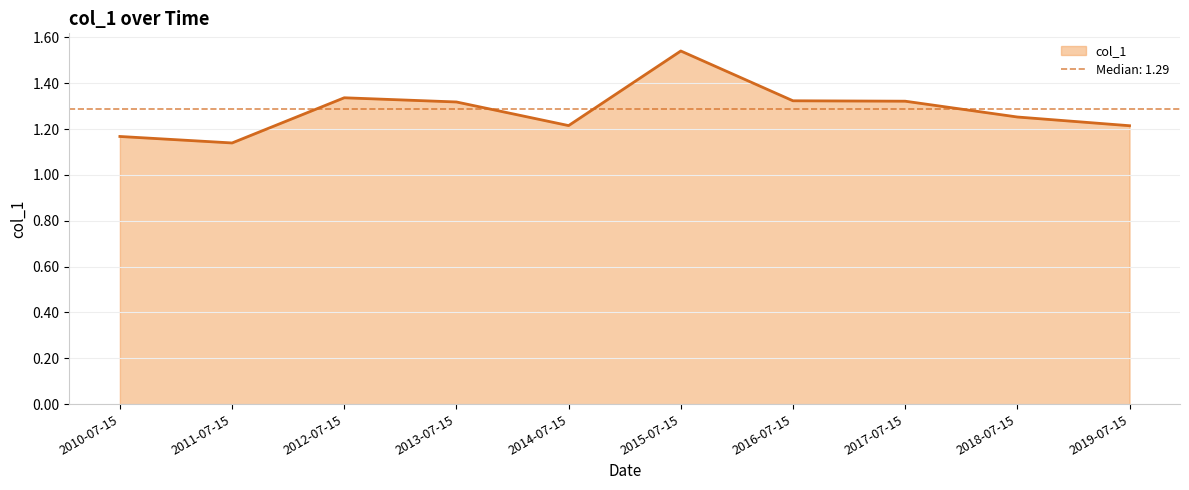

Reading right to left, what are all the values shown in this chart?

1.2	1.3	1.3	1.3	1.5	1.2	1.3	1.3	1.1	1.2